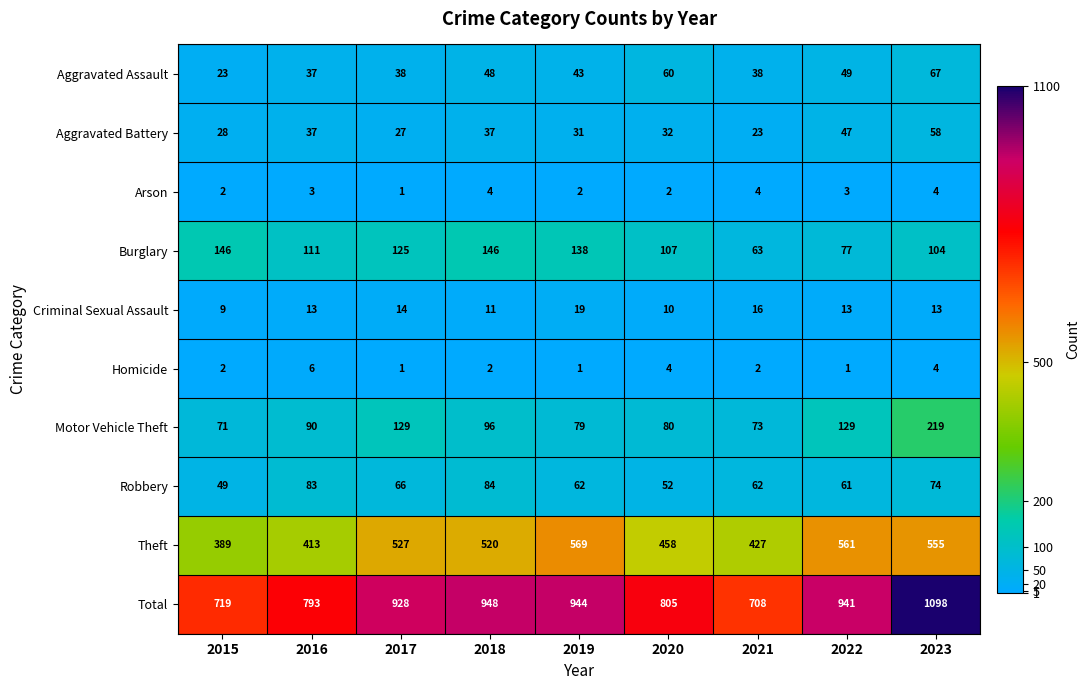

What value does the Theft series have at 2021?

427